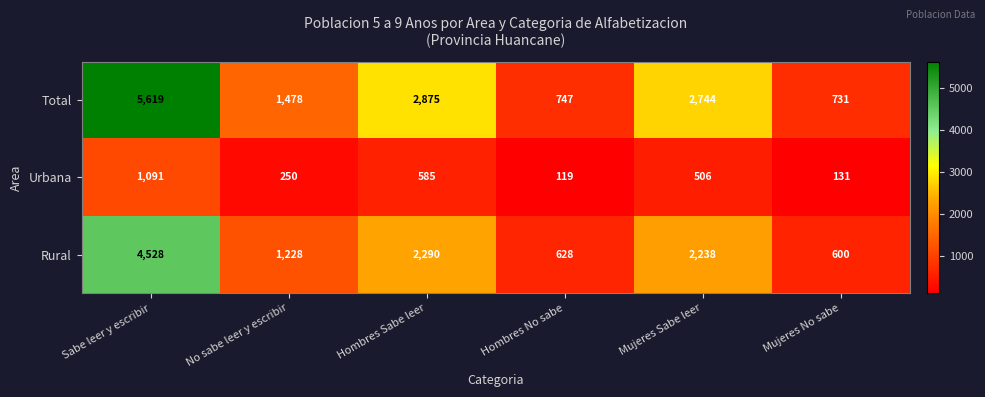

Which series has the widest spread of values?

Total